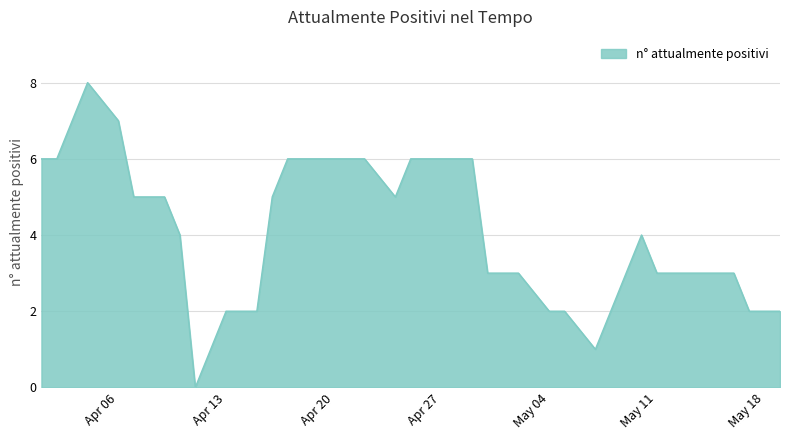

How many categories are shown in the chart?

40